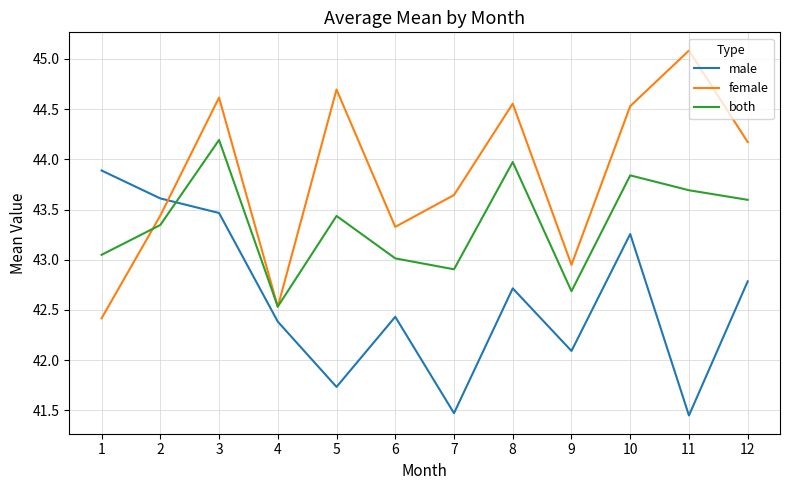

Rank the series by their average value, from highest to lowest.

female, both, male